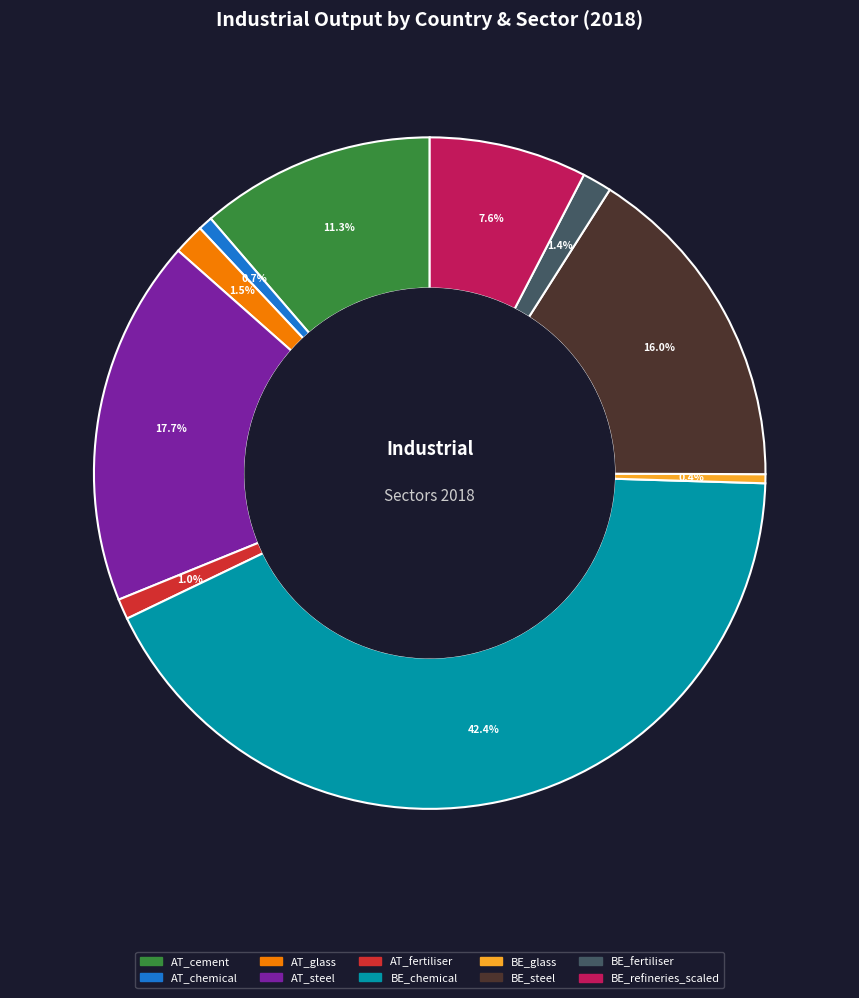

Is there any slice that represents more than half of the pie?

No